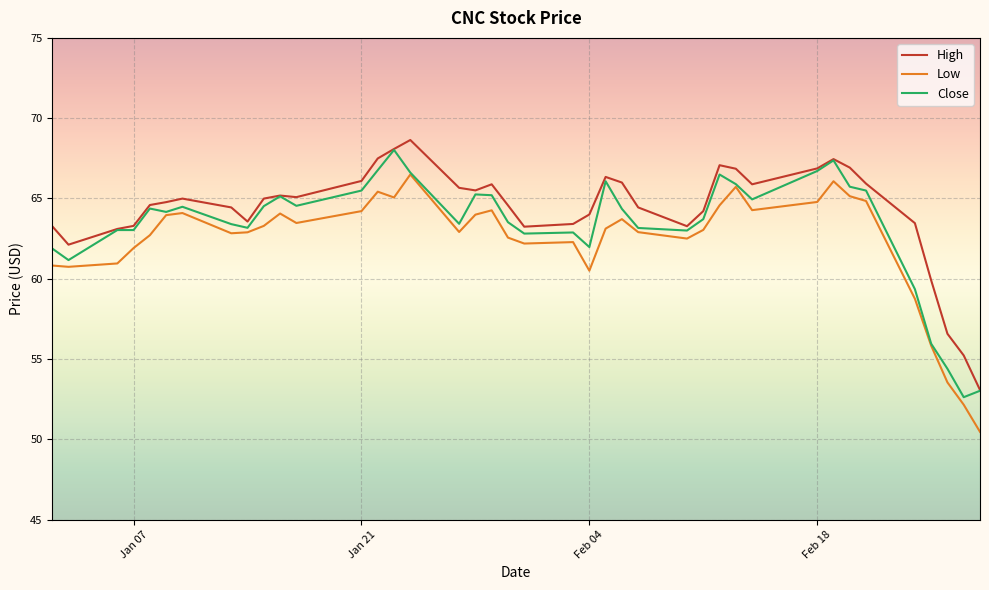

Which series has the largest range (max minus min)?

Low